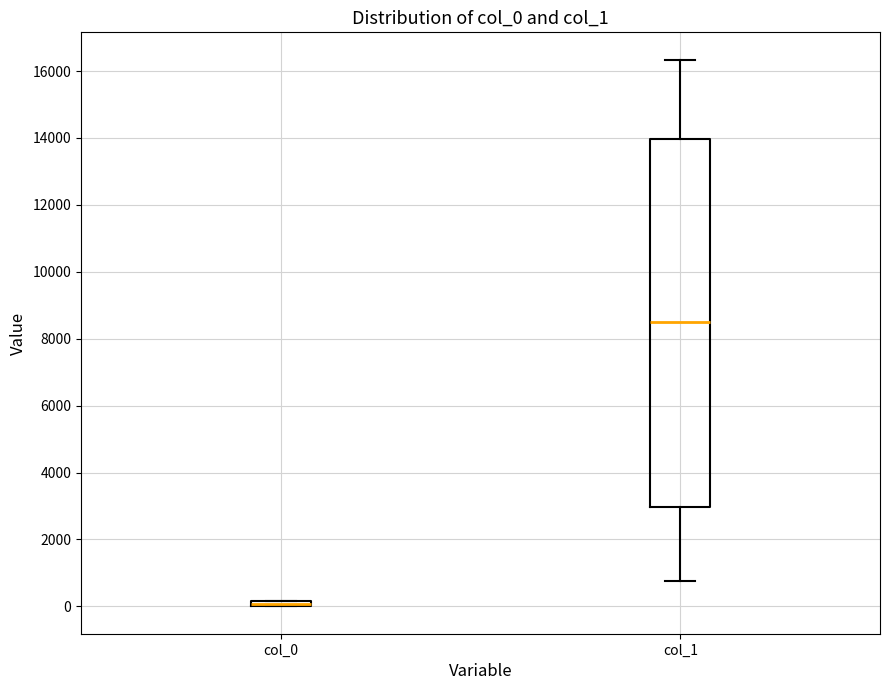

Where is the lower edge of the box for col_0 on the y-axis? The values are not printed on the chart, so give them approximately, as read against the axis.

0